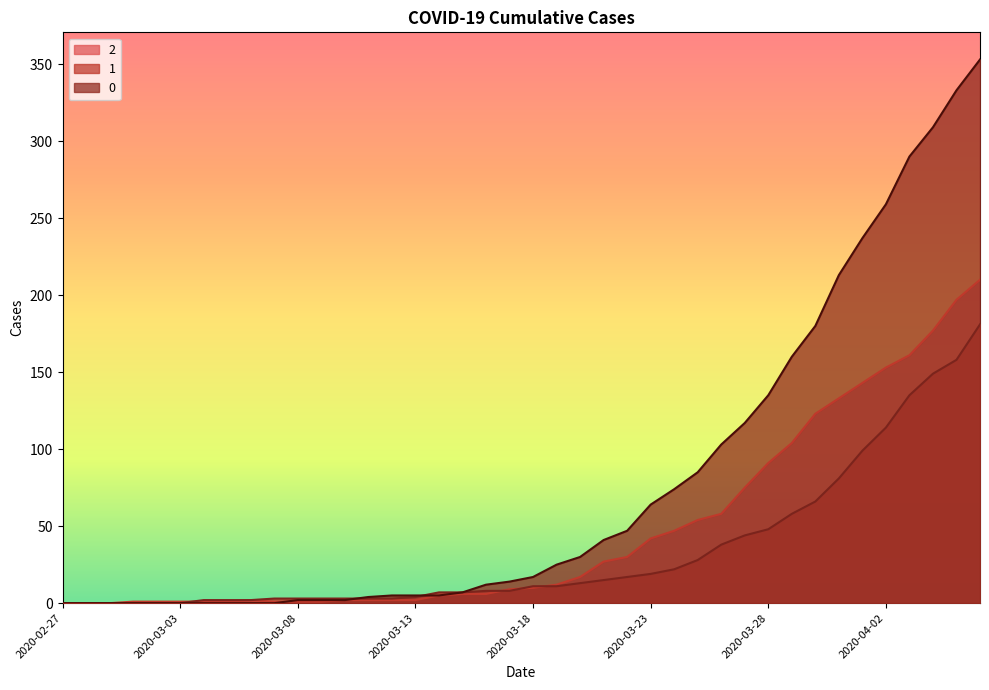

Reading right to left, transcribe all the data shown in this chart.

0: 2020-04-06=353	2020-04-05=333	2020-04-04=309	2020-04-03=290	2020-04-02=259	2020-04-01=237	2020-03-31=213	2020-03-30=180	2020-03-29=160	2020-03-28=135	2020-03-27=117	2020-03-26=103	2020-03-25=85	2020-03-24=74	2020-03-23=64	2020-03-22=47	2020-03-21=41	2020-03-20=30	2020-03-19=25	2020-03-18=17	2020-03-17=14	2020-03-16=12	2020-03-15=7	2020-03-14=5	2020-03-13=5	2020-03-12=5	2020-03-11=4	2020-03-10=2	2020-03-09=2	2020-03-08=2	2020-03-07=0	2020-03-06=0	2020-03-05=0	2020-03-04=0	2020-03-03=0	2020-03-02=0	2020-03-01=0	2020-02-29=0	2020-02-28=0	2020-02-27=0
1: 2020-04-06=181	2020-04-05=158	2020-04-04=149	2020-04-03=135	2020-04-02=114	2020-04-01=99	2020-03-31=81	2020-03-30=66	2020-03-29=58	2020-03-28=48	2020-03-27=44	2020-03-26=38	2020-03-25=28	2020-03-24=22	2020-03-23=19	2020-03-22=17	2020-03-21=15	2020-03-20=13	2020-03-19=11	2020-03-18=11	2020-03-17=8	2020-03-16=8	2020-03-15=7	2020-03-14=7	2020-03-13=4	2020-03-12=3	2020-03-11=3	2020-03-10=3	2020-03-09=3	2020-03-08=3	2020-03-07=3	2020-03-06=2	2020-03-05=2	2020-03-04=2	2020-03-03=0	2020-03-02=0	2020-03-01=0	2020-02-29=0	2020-02-28=0	2020-02-27=0
2: 2020-04-06=210	2020-04-05=197	2020-04-04=177	2020-04-03=161	2020-04-02=153	2020-04-01=143	2020-03-31=133	2020-03-30=123	2020-03-29=104	2020-03-28=91	2020-03-27=75	2020-03-26=58	2020-03-25=54	2020-03-24=47	2020-03-23=42	2020-03-22=30	2020-03-21=27	2020-03-20=17	2020-03-19=12	2020-03-18=10	2020-03-17=9	2020-03-16=6	2020-03-15=6	2020-03-14=5	2020-03-13=2	2020-03-12=2	2020-03-11=2	2020-03-10=2	2020-03-09=1	2020-03-08=1	2020-03-07=1	2020-03-06=2	2020-03-05=1	2020-03-04=1	2020-03-03=1	2020-03-02=1	2020-03-01=1	2020-02-29=0	2020-02-28=0	2020-02-27=0